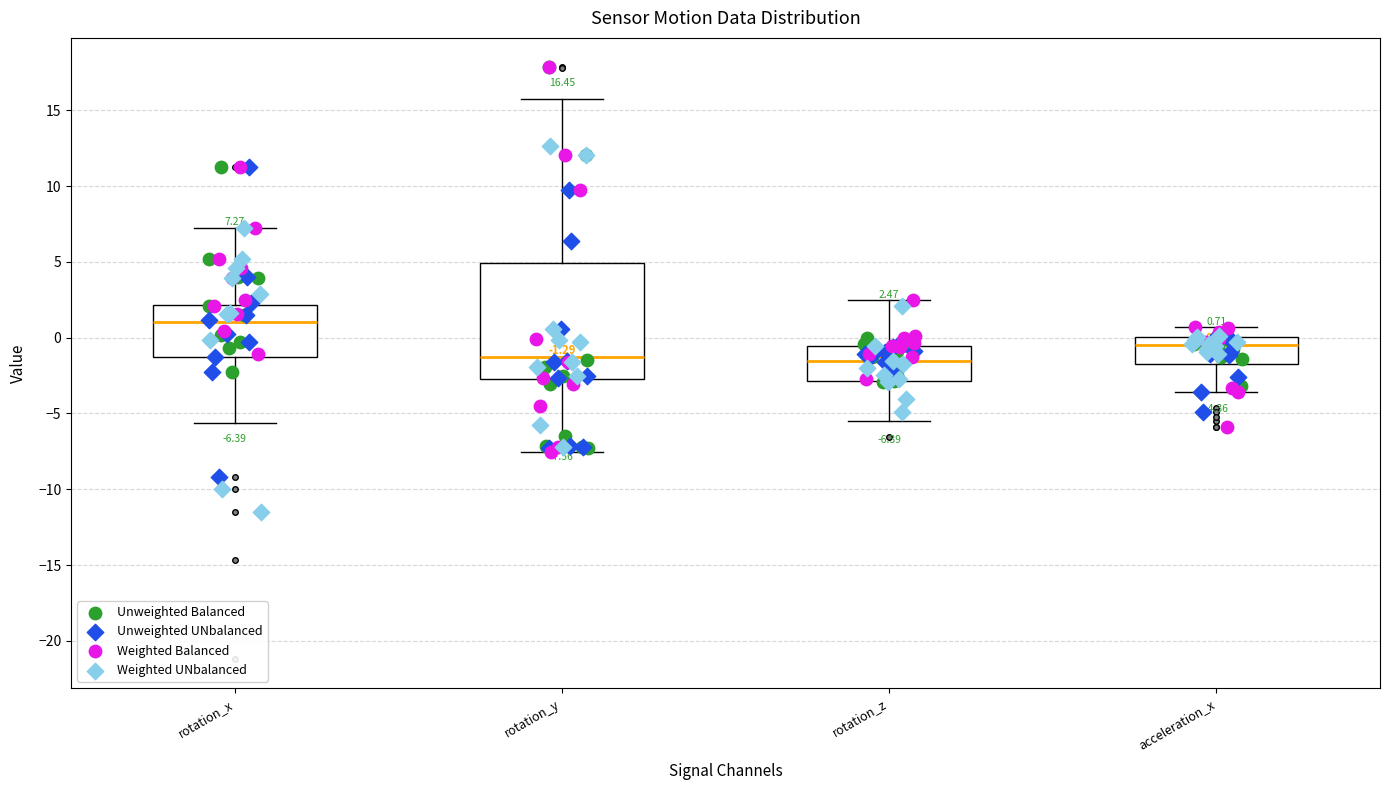

Which box has the highest median line?

rotation_x